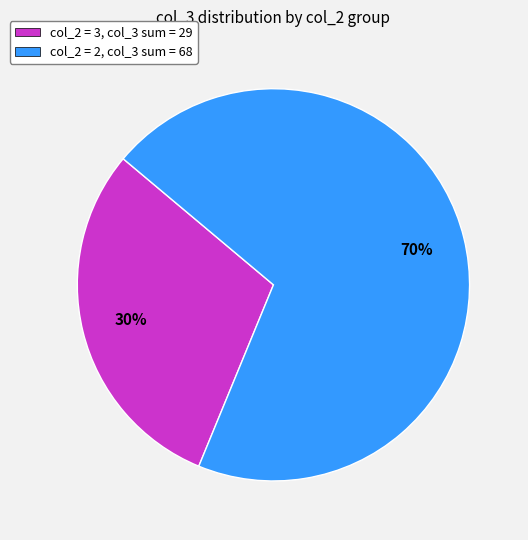

Approximately how many times larger is the value at col_2 = 2, col_3 sum = 68 compared to col_2 = 3, col_3 sum = 29?

2.3